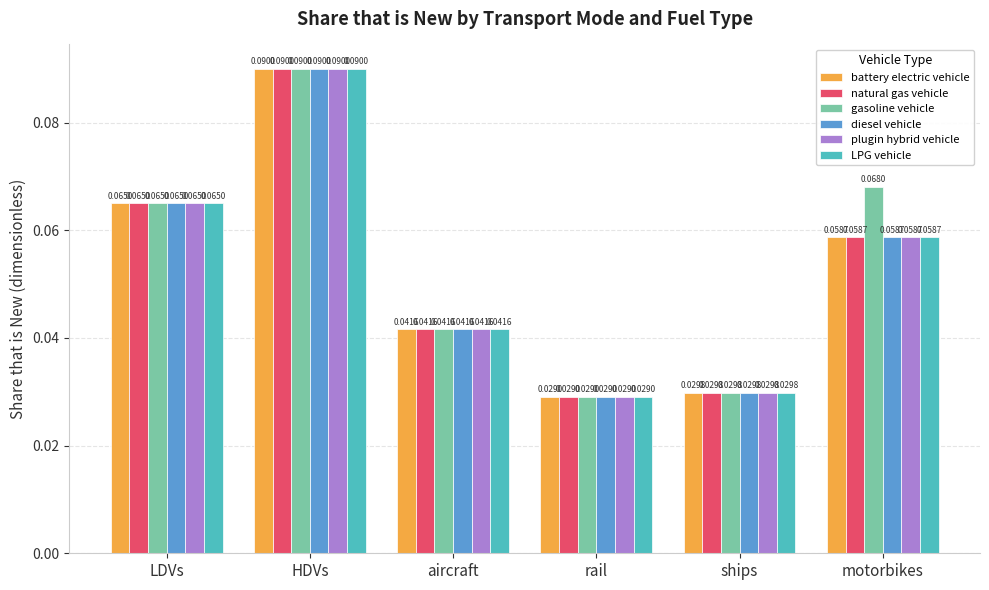

At which label does diesel vehicle reach its peak?

HDVs